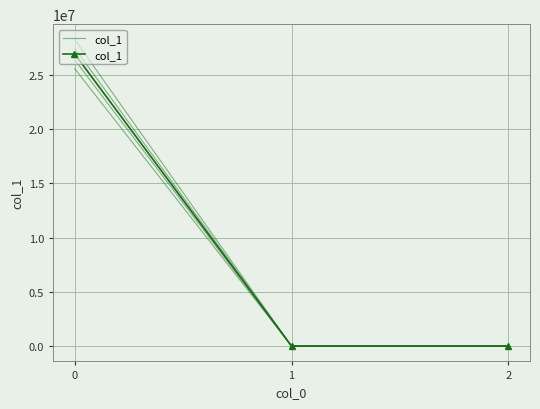

What is the change in value from 0 to 1?

-26891696.5